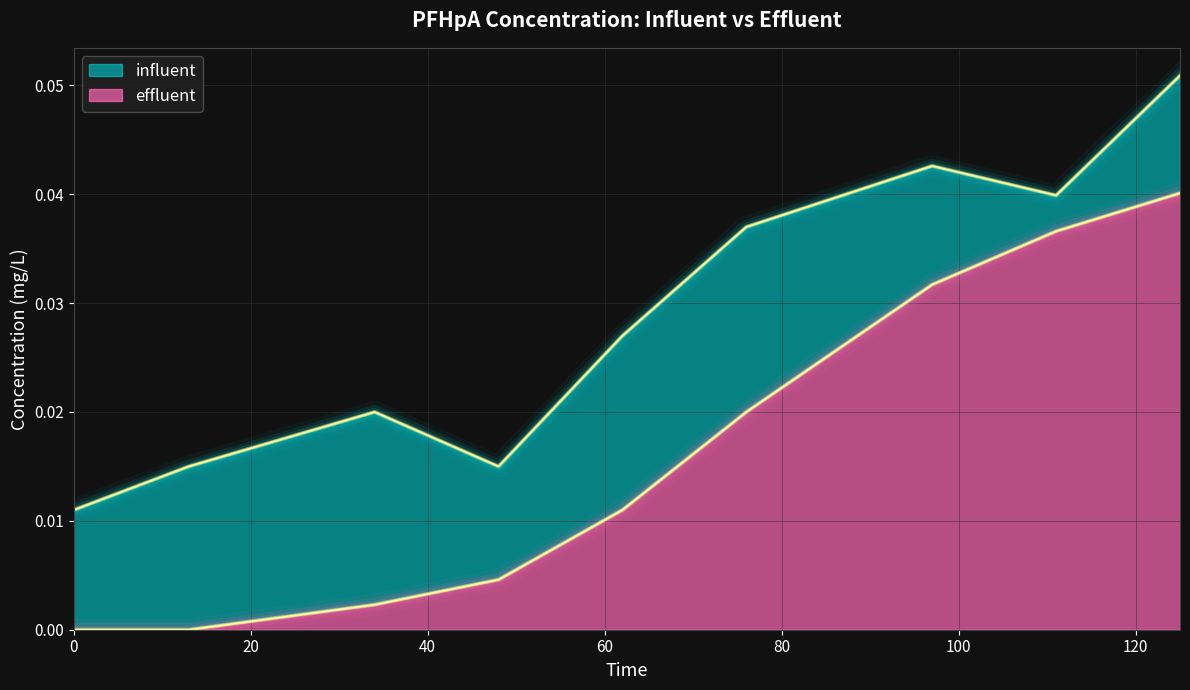

How many distinct data groups are displayed?

2